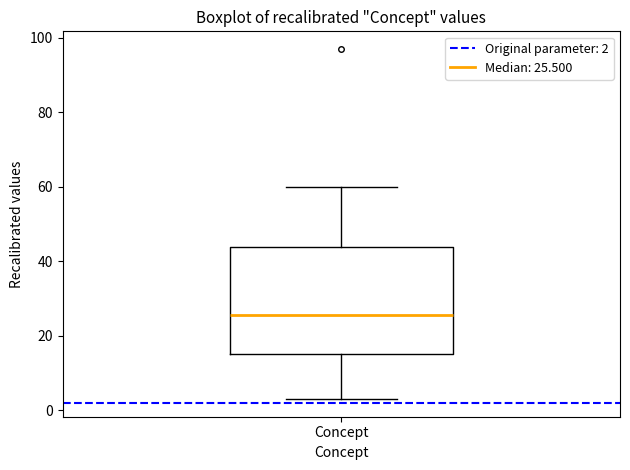

Read this box plot against the y-axis: the position of the median line, the range covered by the box, and the ends of both whiskers. The values are not printed on the chart, so give them approximately, as read against the axis.

median 26, box 16 to 44, whiskers 4 to 60